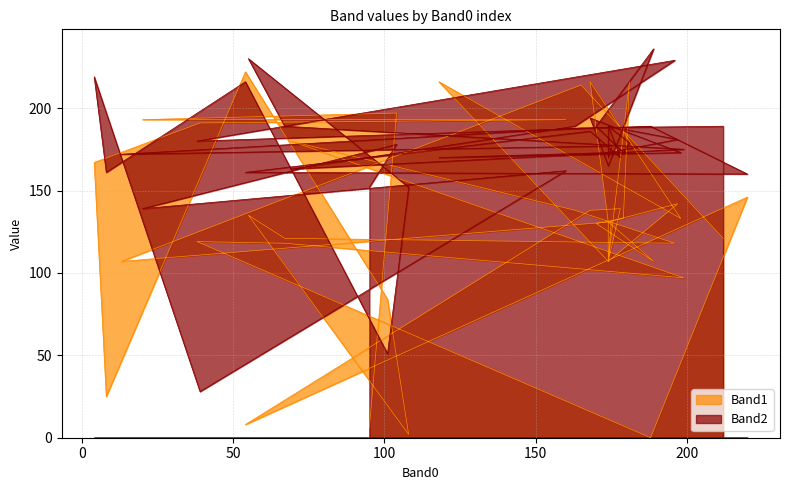

True or false: Band2 and Band1 cross at least once.

True